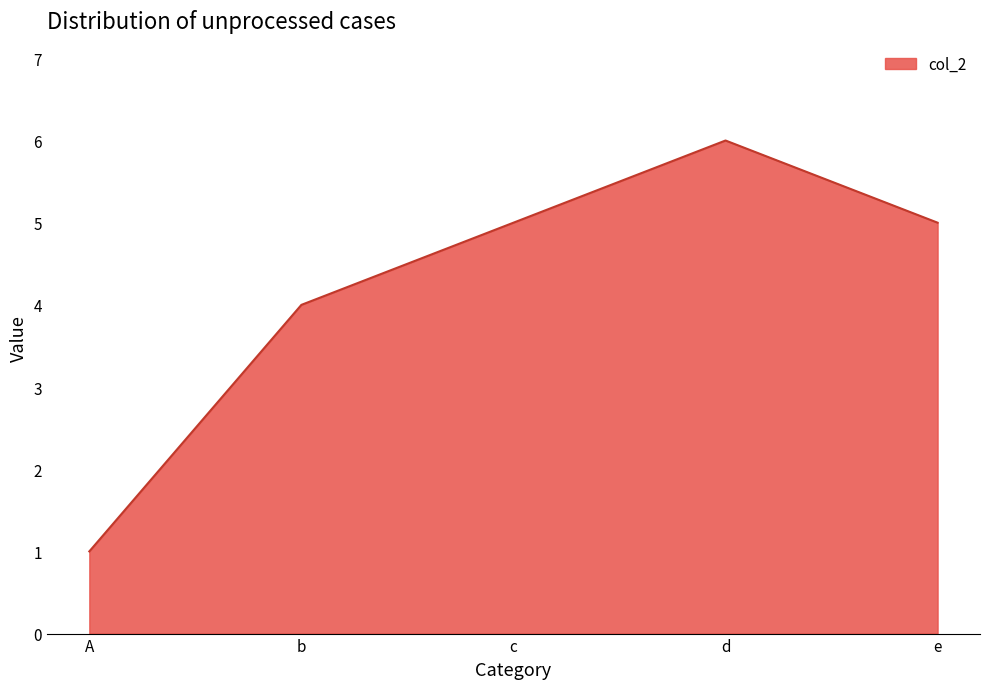

Reading right to left, list all the values displayed in this chart.

e=5	d=6	c=5	b=4	A=1